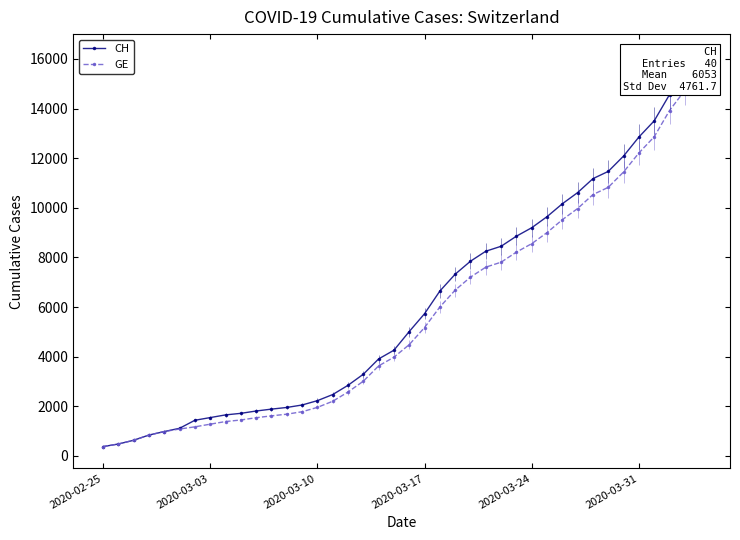

What is the maximum value shown in the chart?

15926